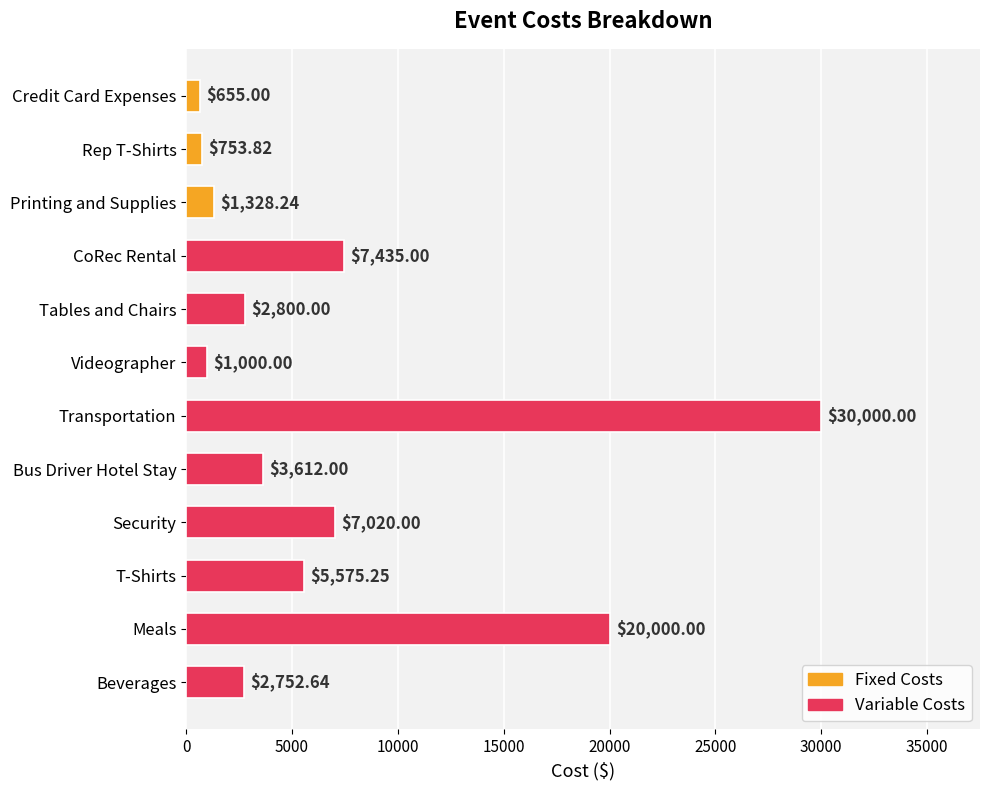

List the labels in order of value, smallest first.

Credit Card Expenses, Rep T-Shirts, Videographer, Printing and Supplies, Beverages, Tables and Chairs, Bus Driver Hotel Stay, T-Shirts, Security, CoRec Rental, Meals, Transportation